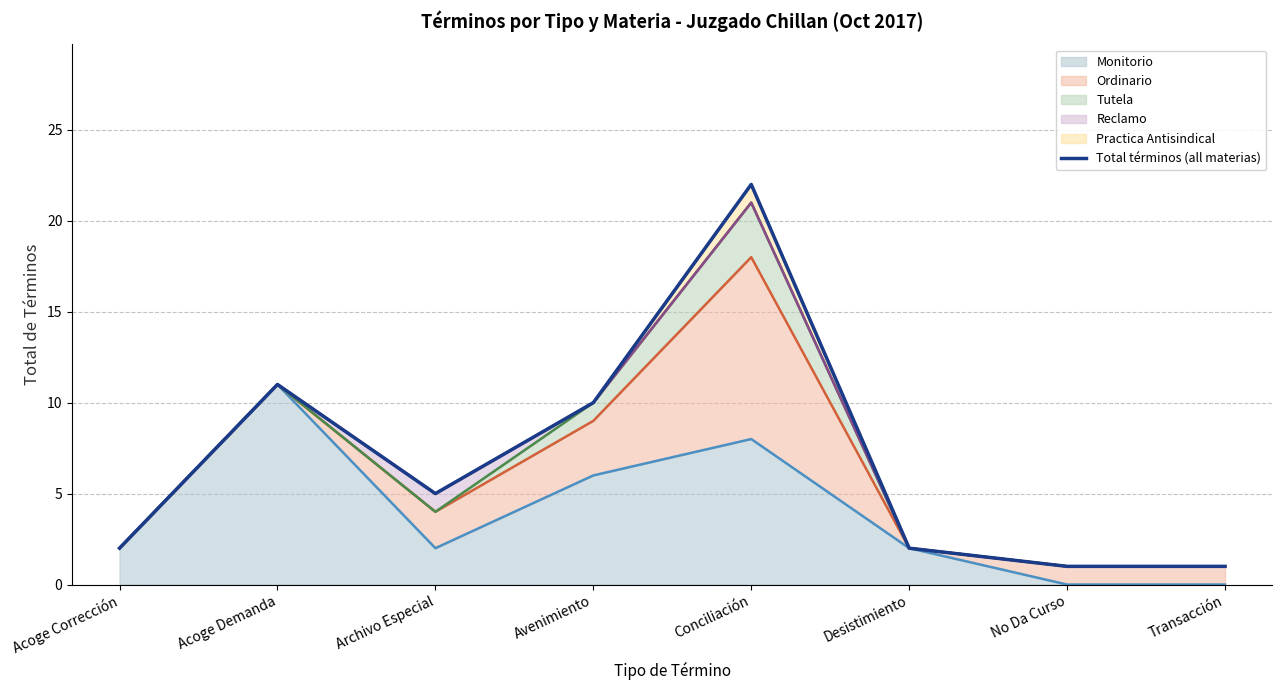

True or false: the data has more than 2 interior local peaks.

False